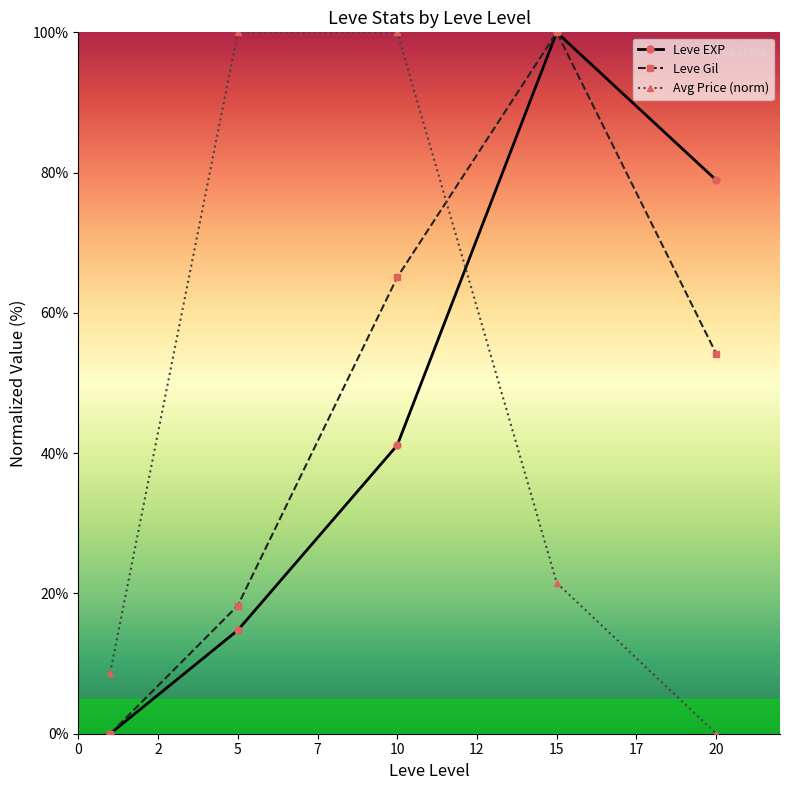

What is the highest value of the Leve EXP series?

100.0